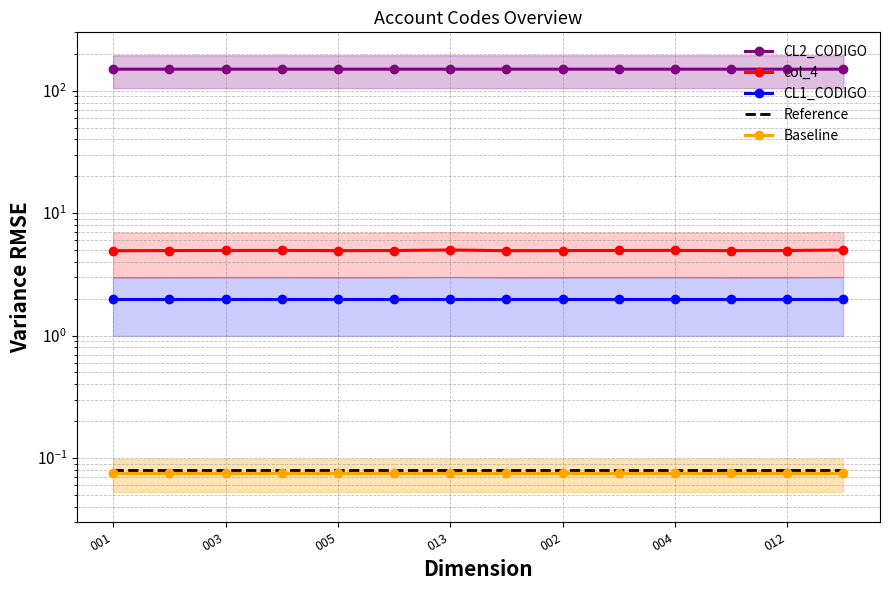

Between 001 and 004, which series saw the biggest shift?

col_4